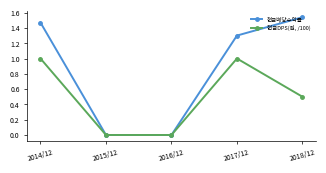

Which category has the highest value in the 현금배당수익률 series?

2018/12